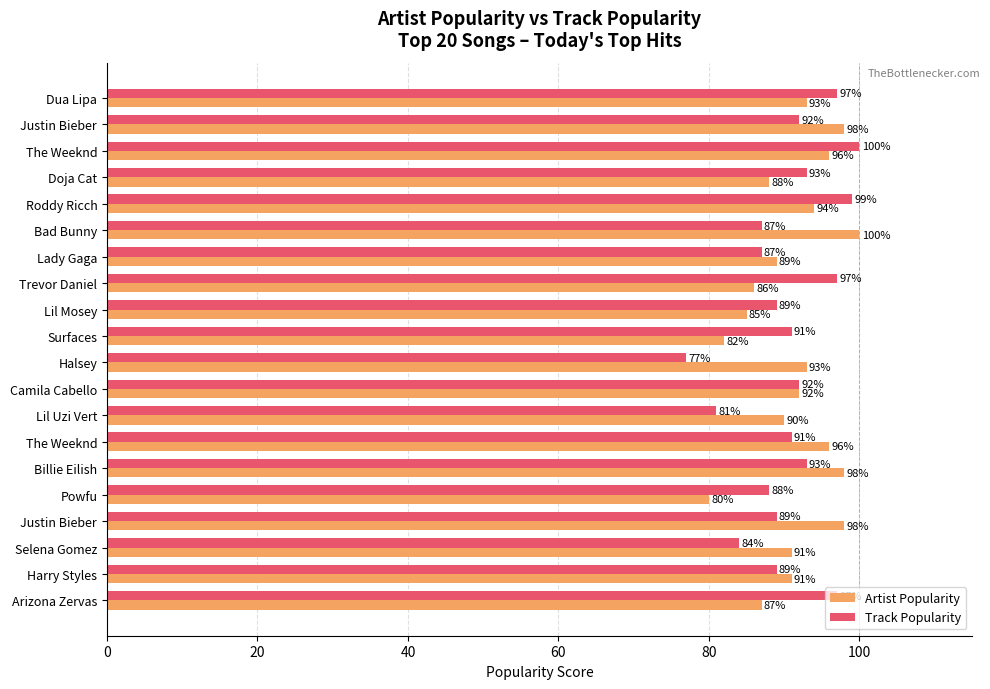

Count the number of data series in this chart.

2